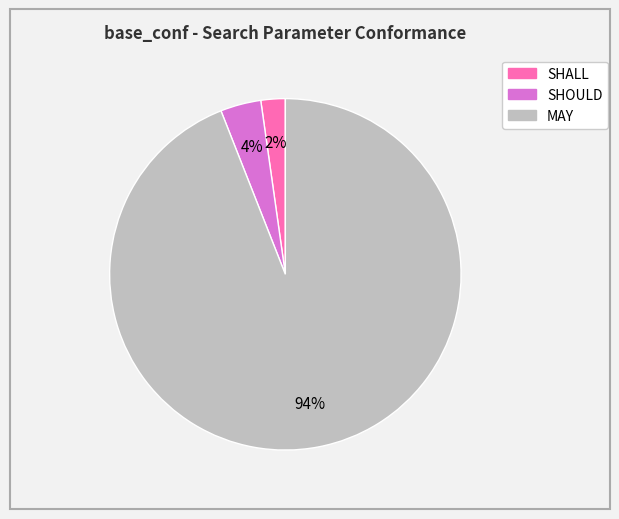

What percentage is the MAY slice, to the nearest percent?

94%